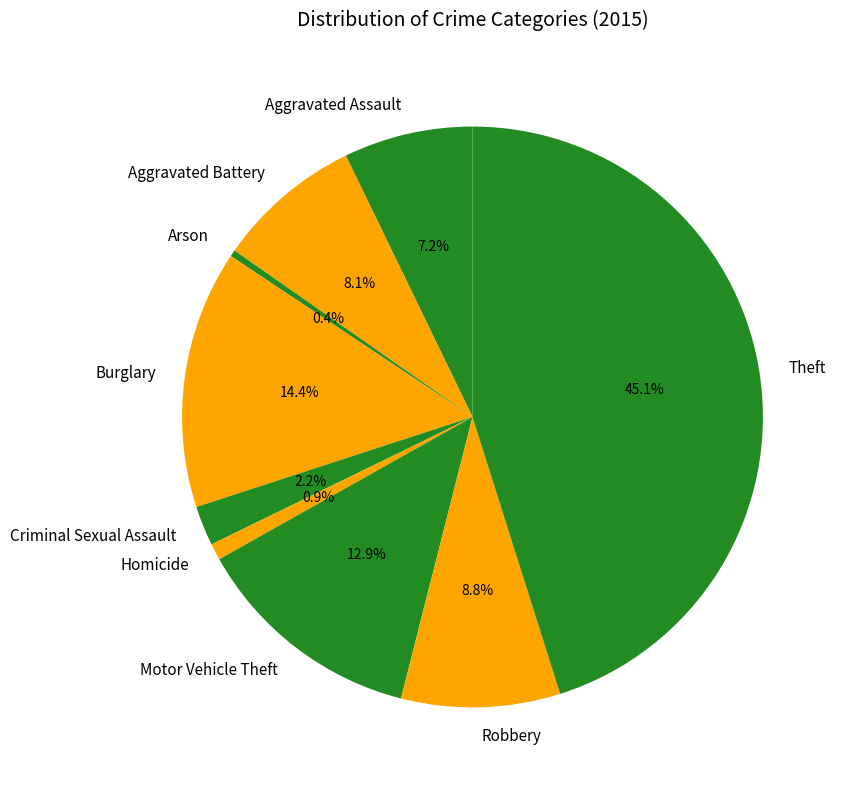

What is the total percentage of Burglary and Criminal Sexual Assault?

16.6%